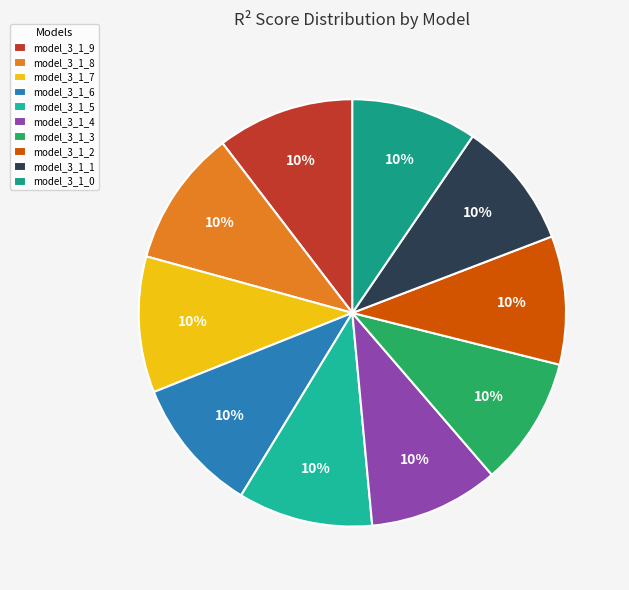

To the nearest percent, what is the combined percentage of model_3_1_7 and model_3_1_1?

20%